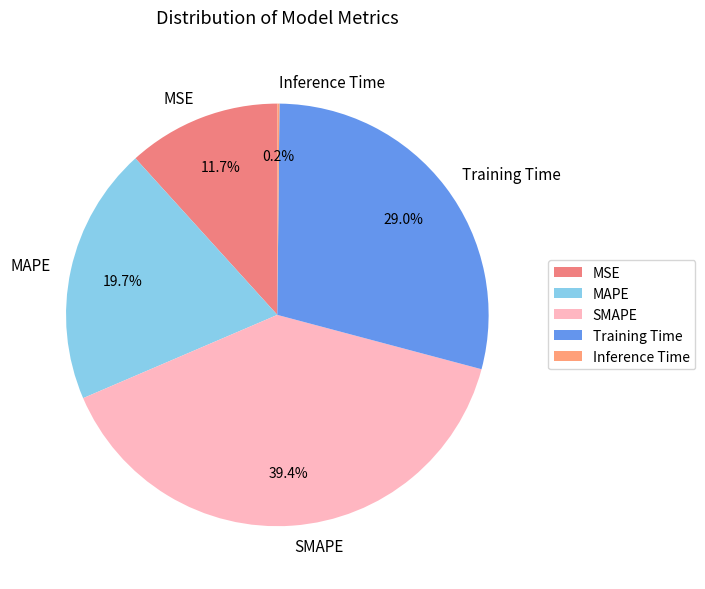

Does SMAPE account for over 50% of the chart?

No